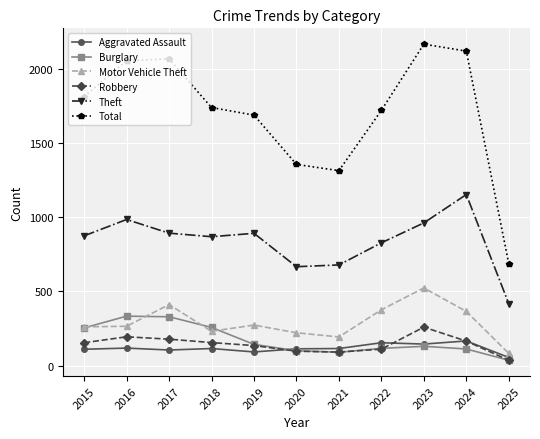

What is the sum of the Aggravated Assault values at 2021 and 2022?

269